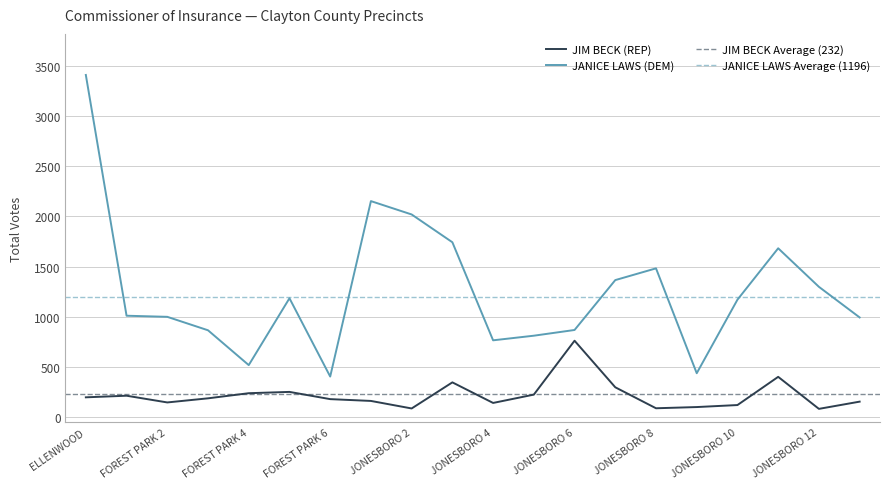

True or false: JIM BECK (REP) and JANICE LAWS (DEM) cross at least once.

False